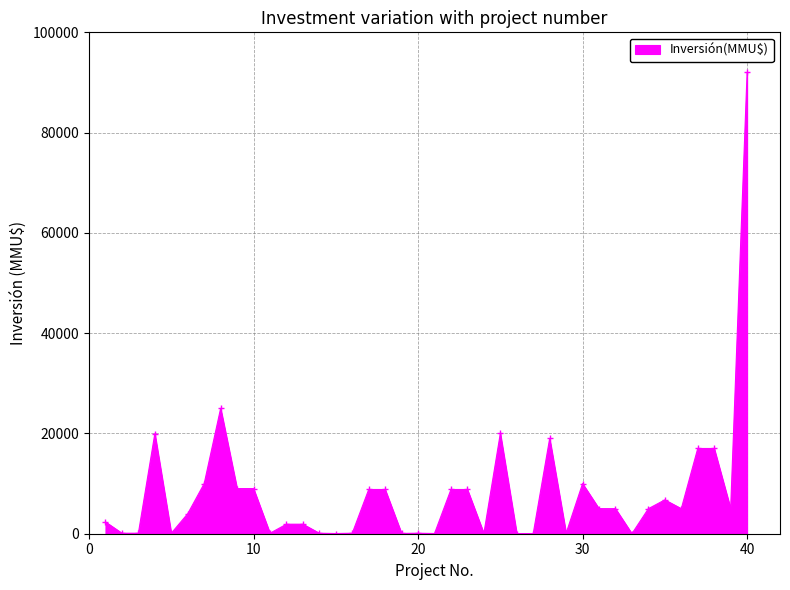

What is the maximum value shown in the chart?

92000